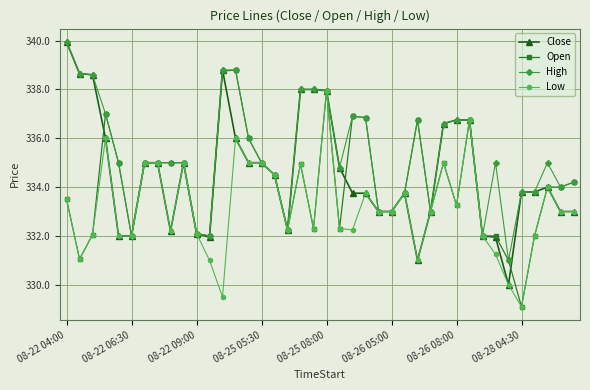

Does the chart have visible grid lines?

Yes